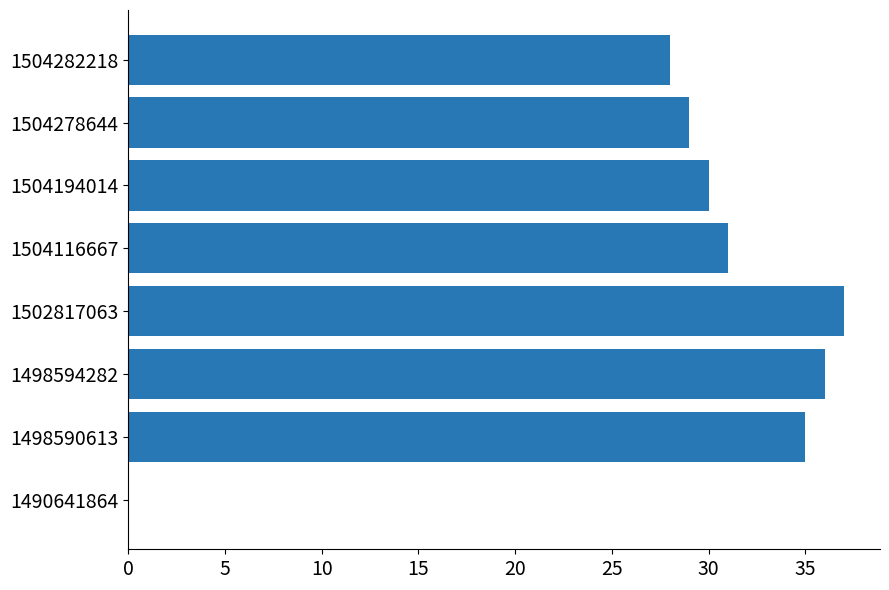

Are the bars horizontal?

Yes